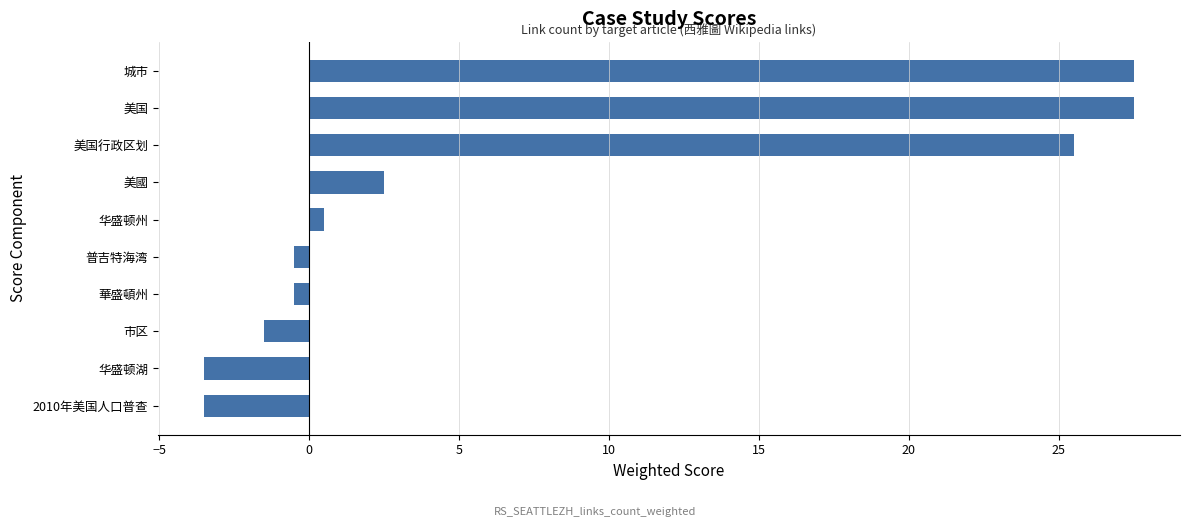

How many data points does each series have?

10